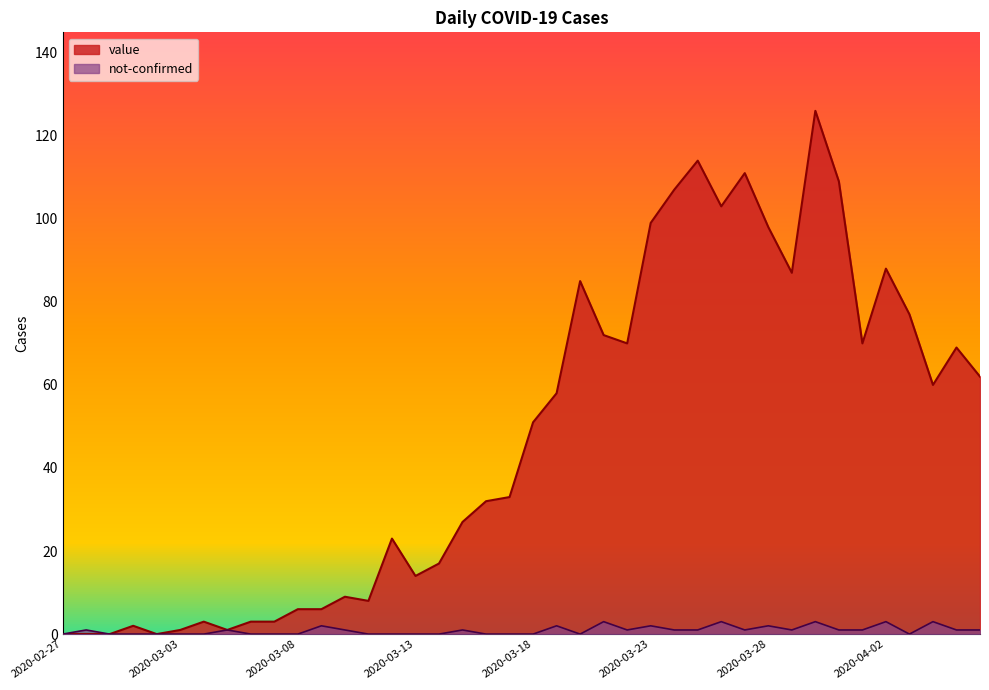

At which category does value reach its first local valley?

2020-03-02